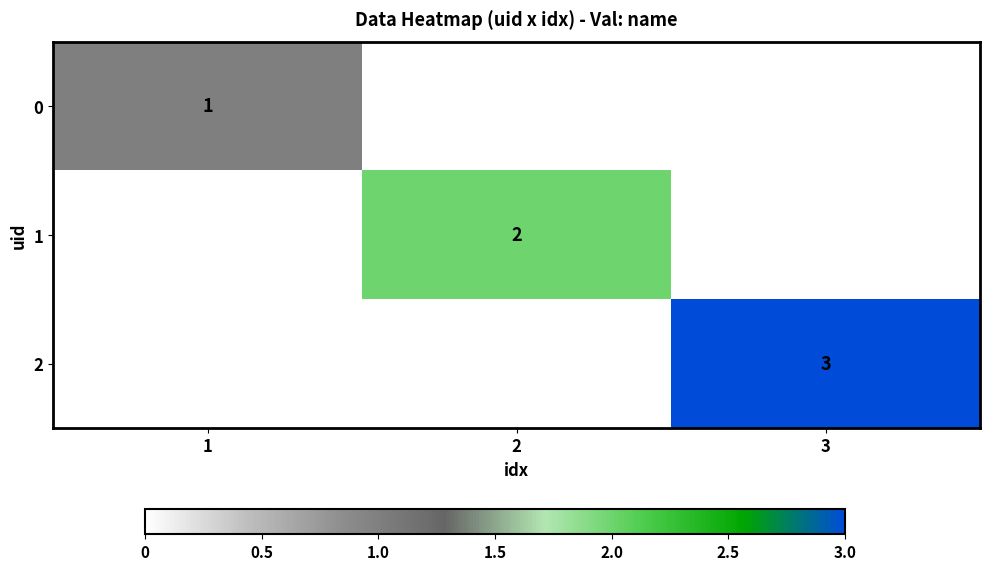

Is it true that 0 equals 1 at 1?

True